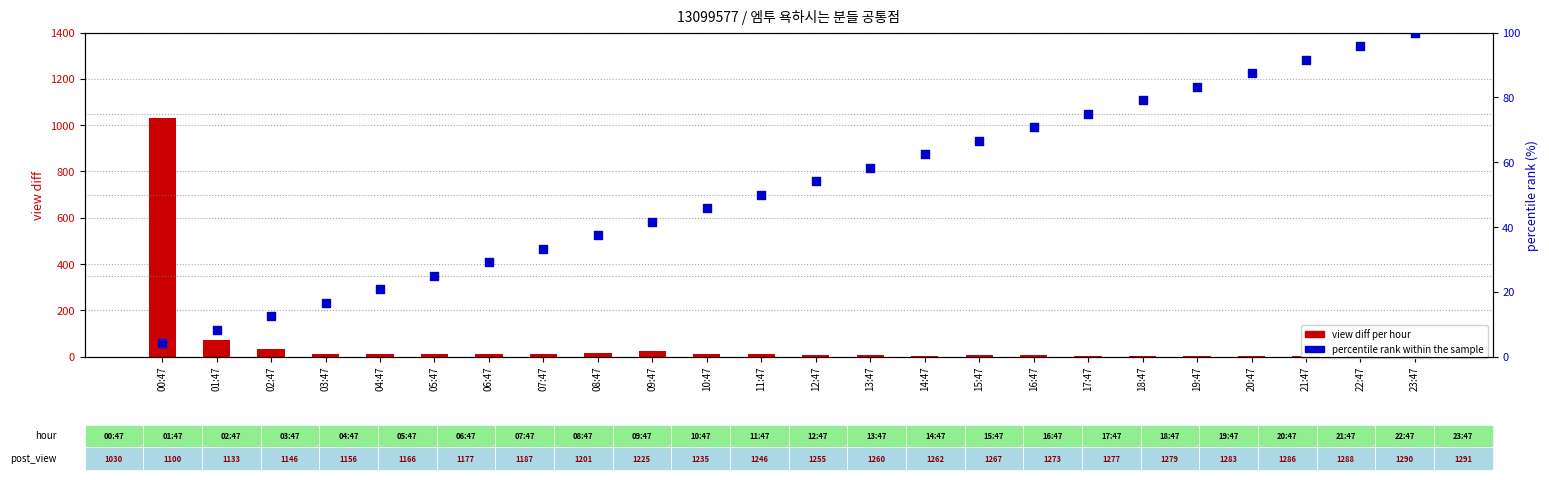

What are all the series names shown in the legend?

view diff per hour, percentile rank within the sample